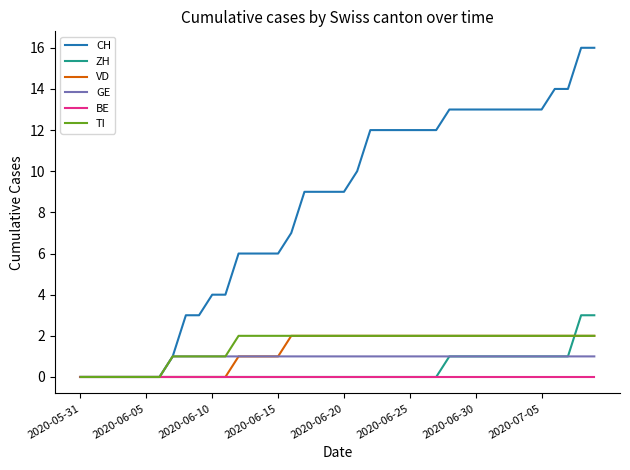

Which series has the largest total across all categories?

CH